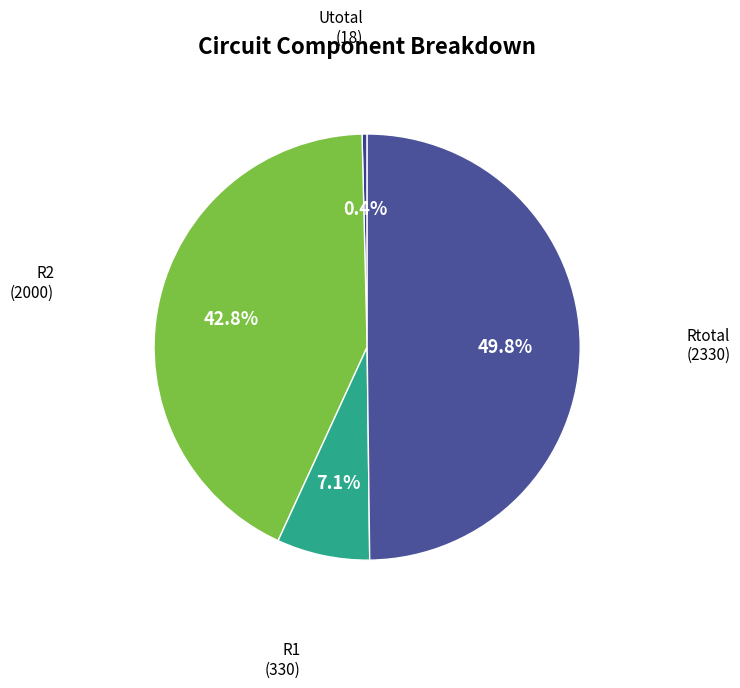

The R2 slice represents 43% of the pie. True or false?

True